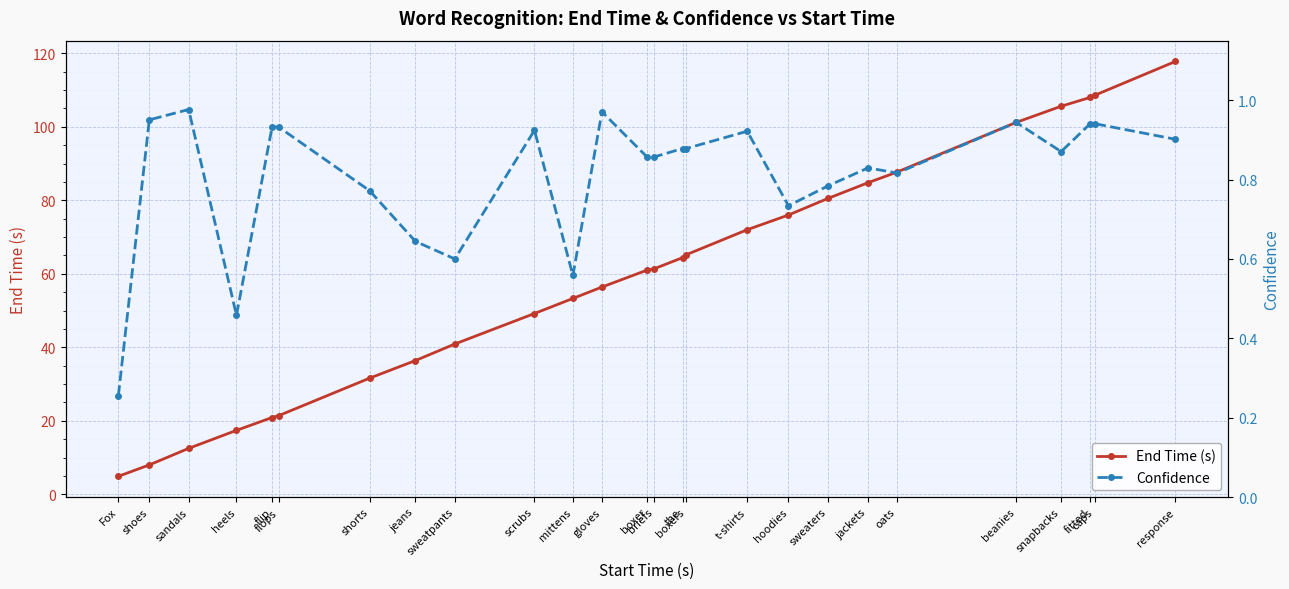

What is the spread (max minus min) of values at flip?

20.0